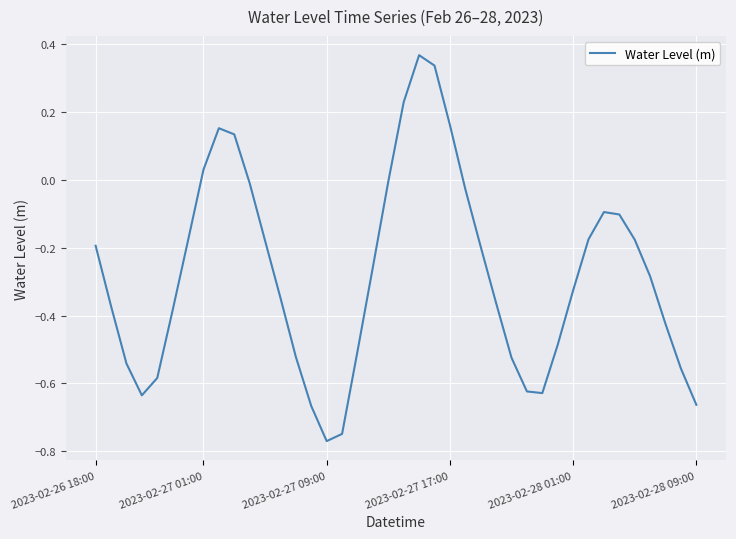

How many values are below zero?

33